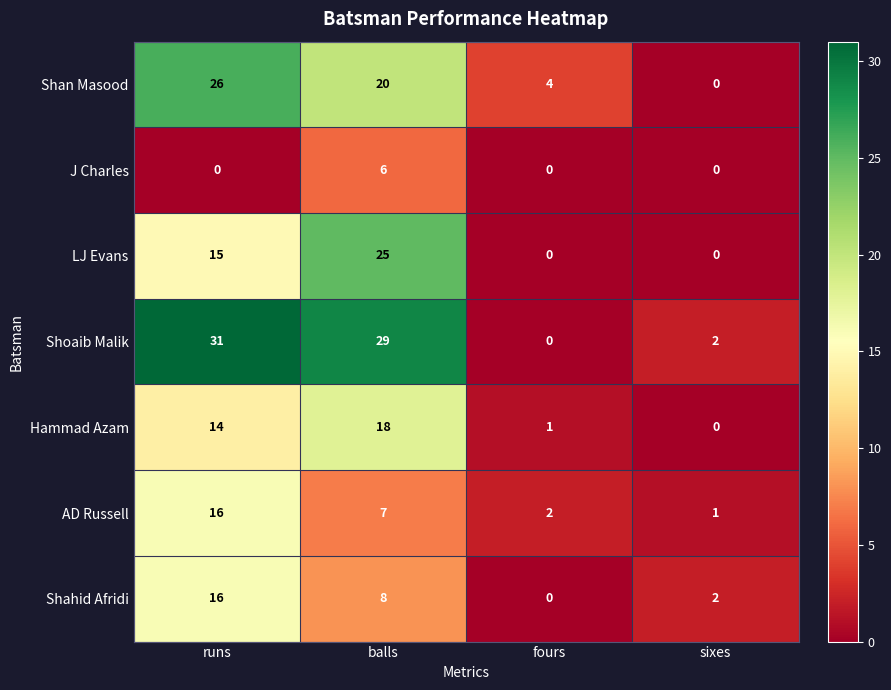

At how many categories does at least one series exceed 20?

2